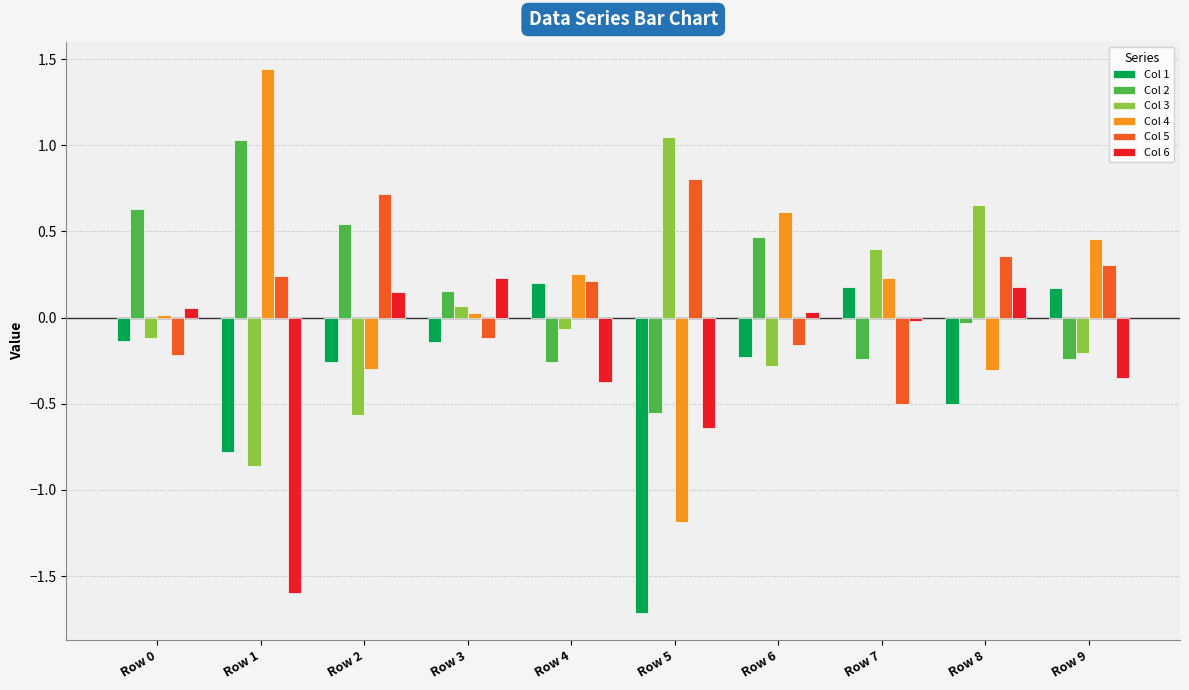

What is the spread (max minus min) of values at Row 1?

3.0